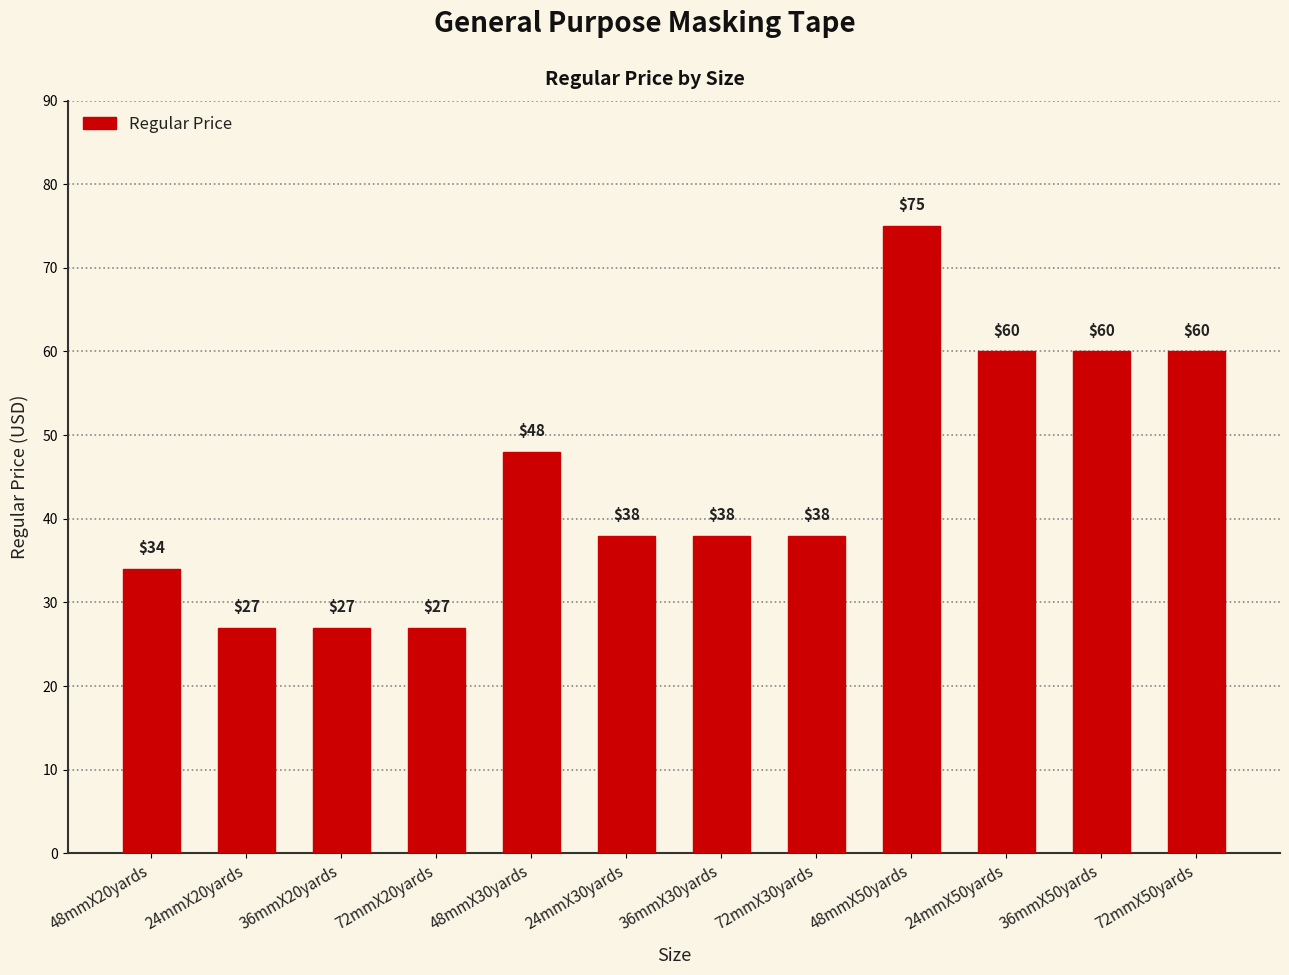

Reading left to right, extract all data points from this chart.

48mmX20yards=34	24mmX20yards=27	36mmX20yards=27	72mmX20yards=27	48mmX30yards=48	24mmX30yards=38	36mmX30yards=38	72mmX30yards=38	48mmX50yards=75	24mmX50yards=60	36mmX50yards=60	72mmX50yards=60